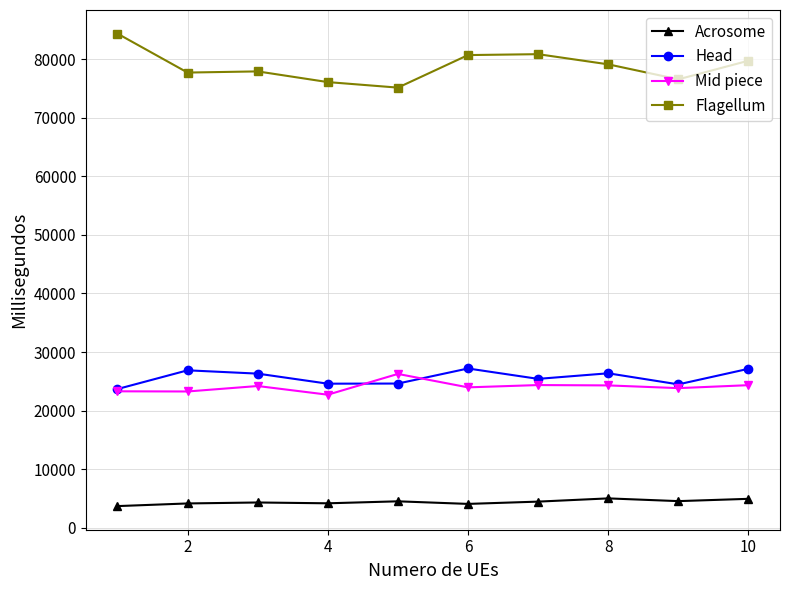

Which series has the largest total across all categories?

Flagellum